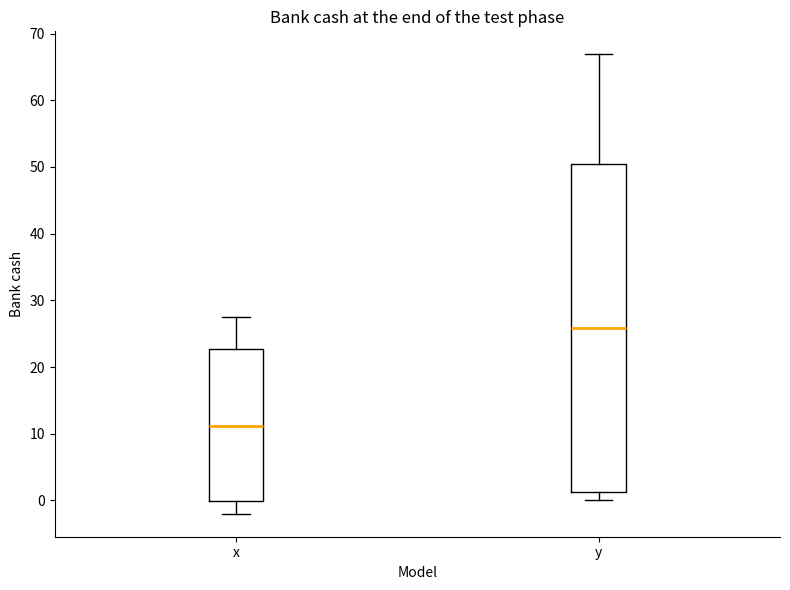

Reading left to right, read every box against the y-axis: the position of its median line, the range the box covers, and the ends of its whiskers. The values are not printed on the chart, so give them approximately, as read against the axis.

x: median 11, box 0 to 23, whiskers -2 to 28
y: median 26, box 1 to 50, whiskers 0 to 67